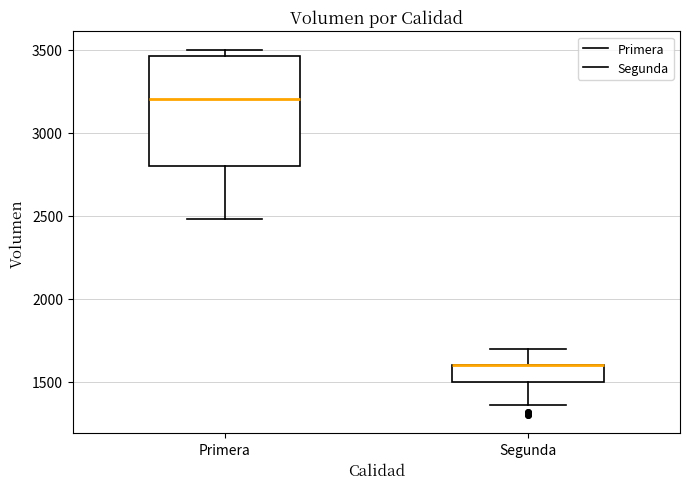

Comparing the boxes themselves (not the whiskers), which one is the tallest?

Primera